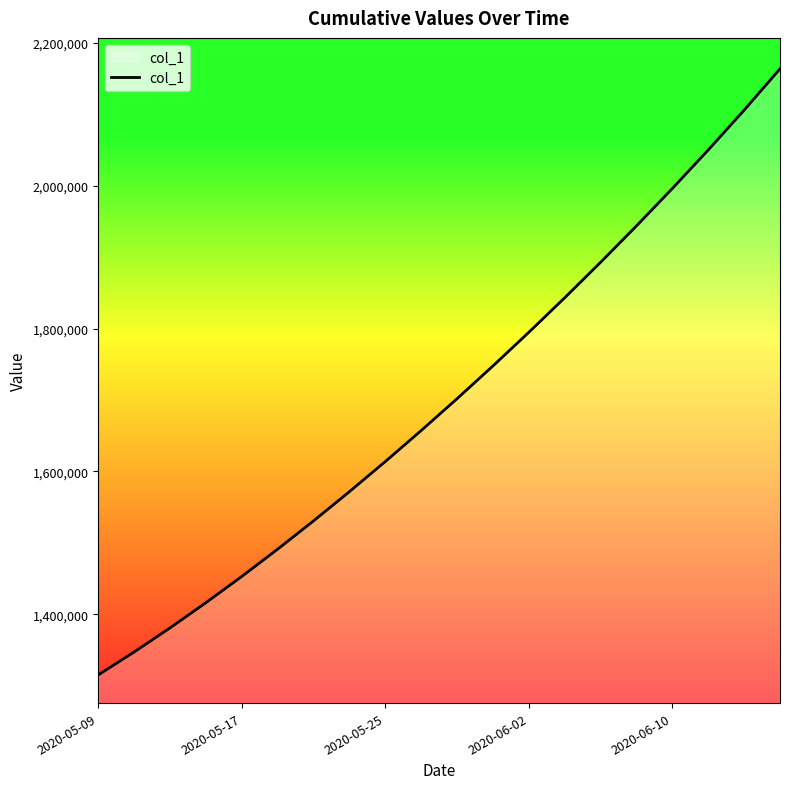

What is the smallest value displayed?

1315099.0